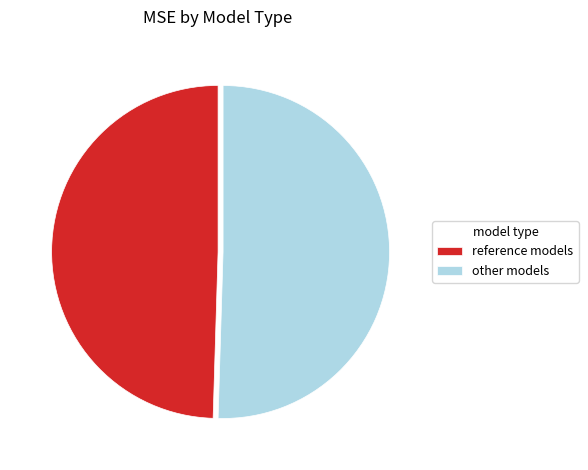

Which slice represents more than half of the pie?

other models